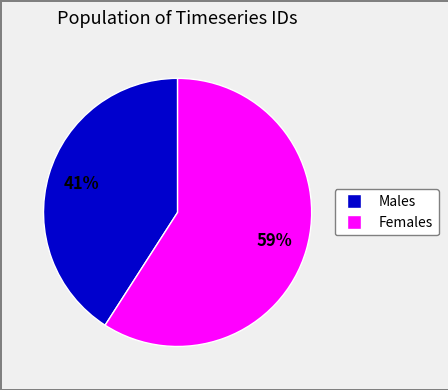

To the nearest percent, what is the difference between the largest and smallest slice percentages?

18%